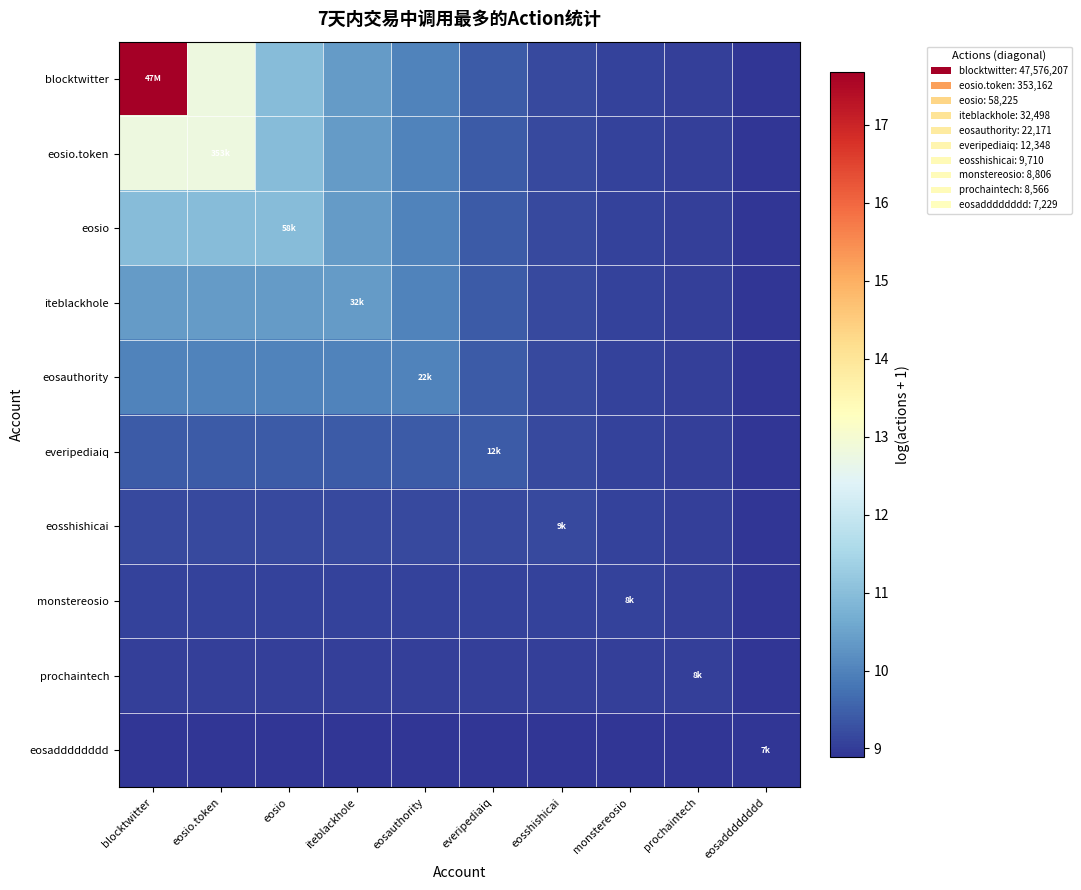

Count the number of categories in the chart.

10